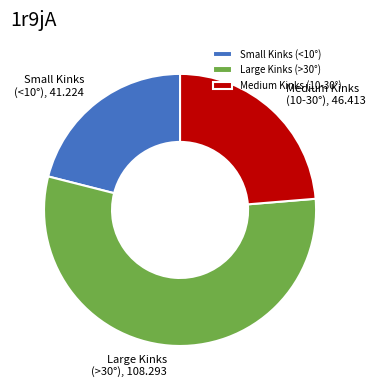

Approximately how many times larger is the value at Medium Kinks (10-30°) compared to Small Kinks (<10°)?

1.1